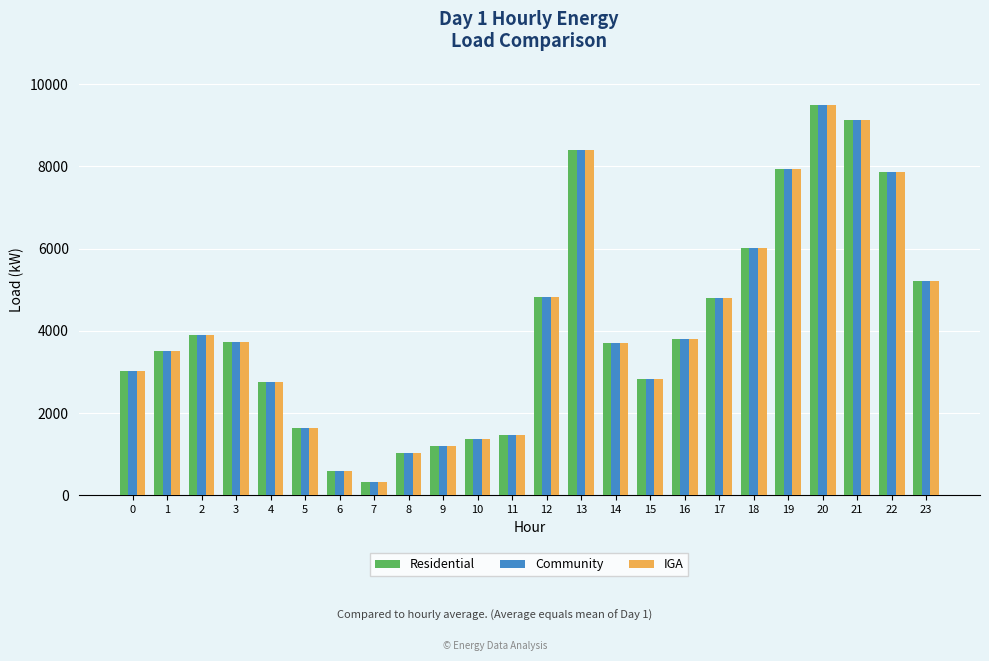

How many data points in Community are less than 3725?

12